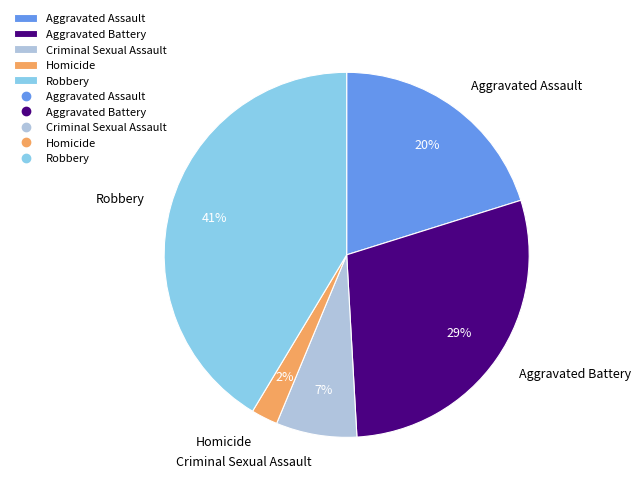

To the nearest percent, what is the average slice percentage?

20%